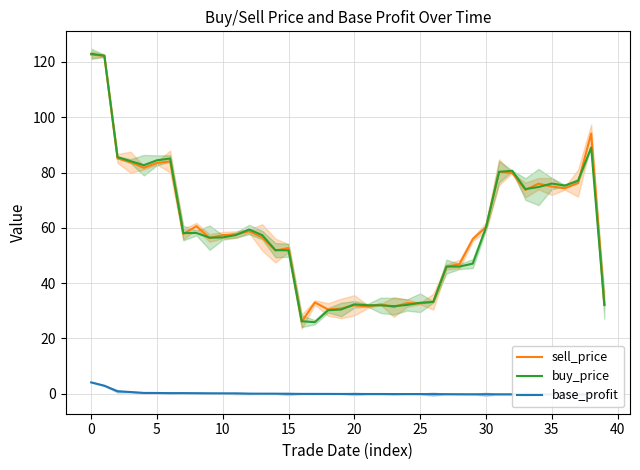

Reading left to right, transcribe all the data shown in this chart.

sell_price: 122.6	122.2	85.1	83.7	81.7	83.4	84.0	57.8	60.6	56.3	57.4	57.6	58.8	56.5	51.8	52.7	26.1	33.0	30.5	30.9	32.0	31.6	32.3	31.4	32.8	32.6	33.3	45.9	46.9	55.9	60.3	80.1	79.8	73.7	76.0	74.9	74.3	76.2	94.1	32.3
buy_price: 122.9	122.2	85.6	84.1	82.6	84.4	85.1	58.1	58.1	56.5	56.5	57.4	59.4	57.4	52.0	51.9	26.2	25.9	30.2	30.5	32.4	32.0	32.0	31.7	32.1	32.9	33.2	46.0	46.0	47.1	60.0	80.3	80.6	74.0	74.8	76.0	75.3	77.0	89.0	32.1
base_profit: 4.1	2.9	0.9	0.6	0.3	0.3	0.2	0.3	0.2	0.2	0.2	0.2	0.1	0.1	0.1	-0.0	-0.0	-0.0	-0.0	-0.1	-0.0	-0.1	-0.1	-0.1	-0.1	-0.1	-0.1	-0.1	-0.2	-0.2	-0.2	-0.2	-0.2	-0.2	-0.2	-0.2	-0.2	-0.2	-0.2	-0.2